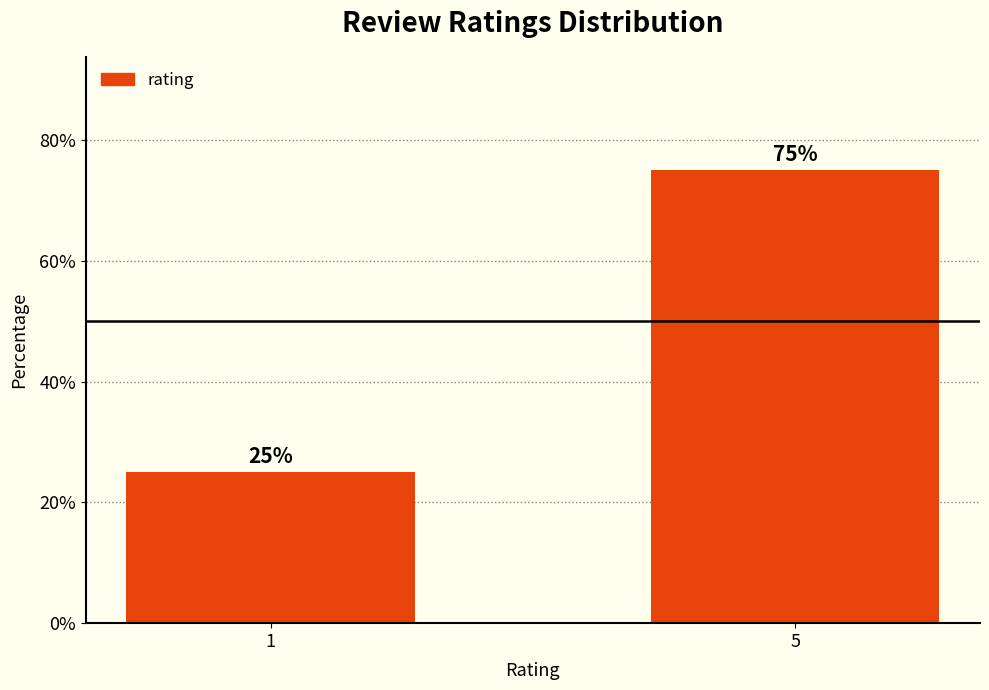

List the labels in order of value, smallest first.

1, 5